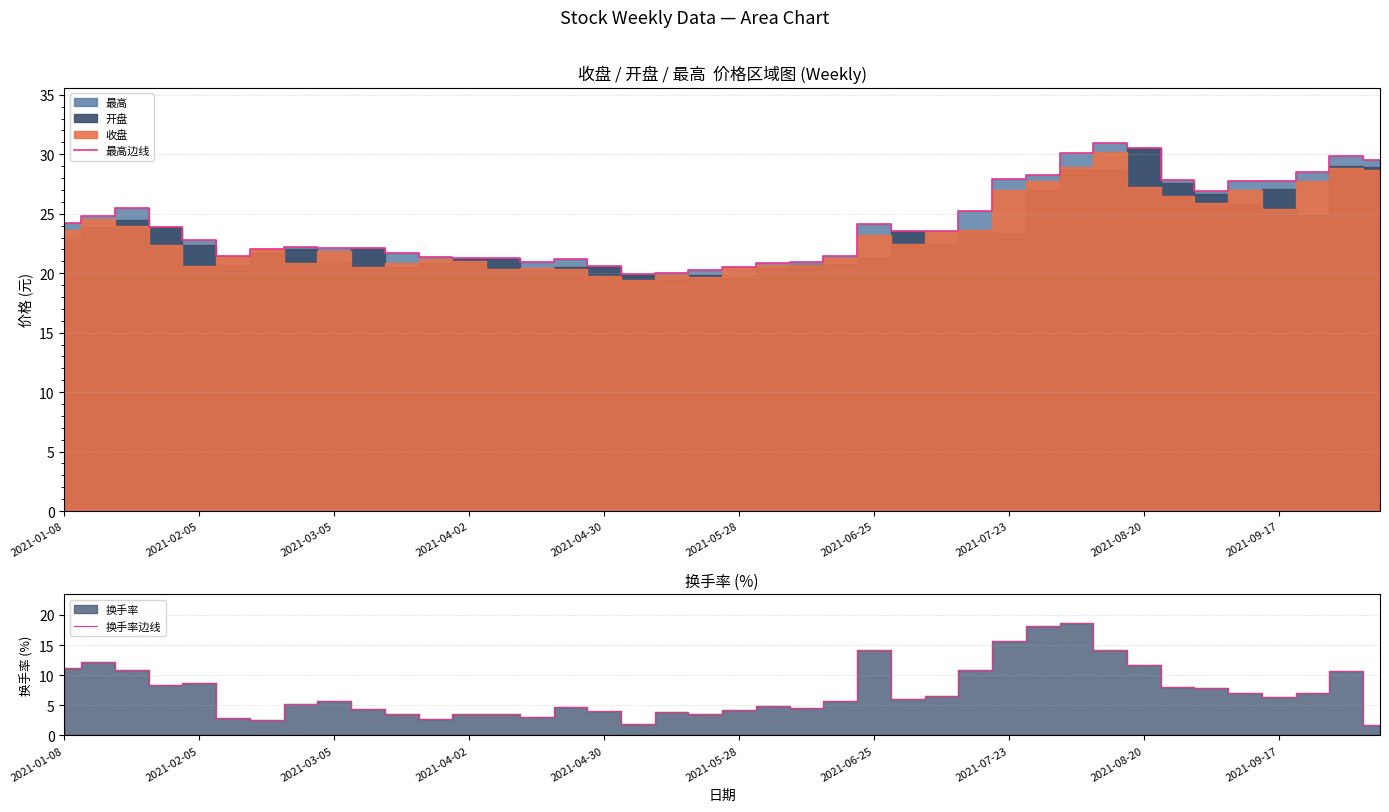

True or false: 最高边线 and 换手率边线 cross at least once.

False